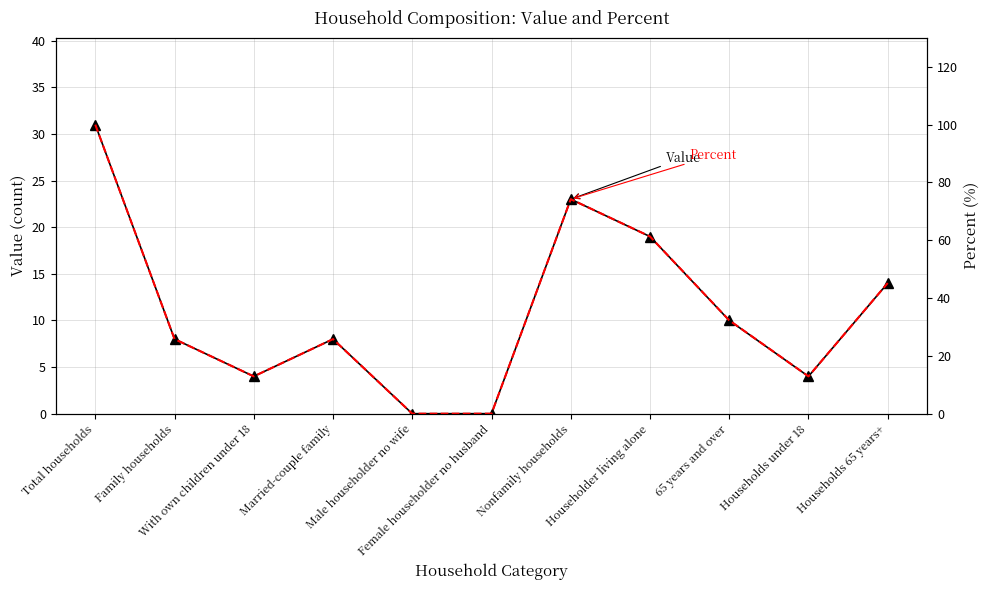

How many values in the Percent series are below 25?

4